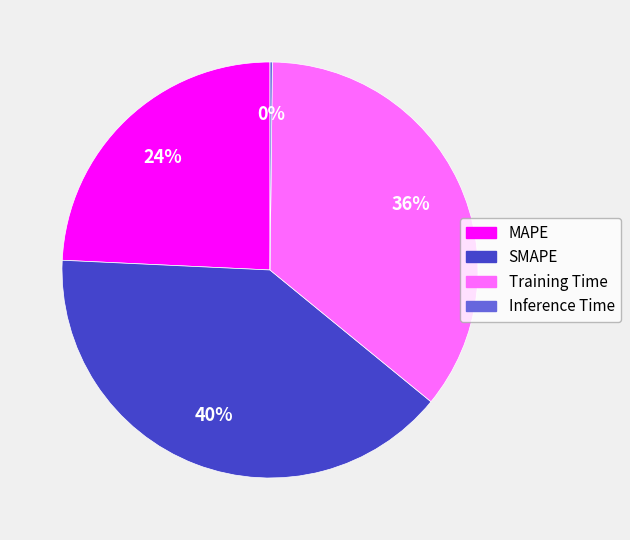

What is the largest slice in the pie chart?

SMAPE